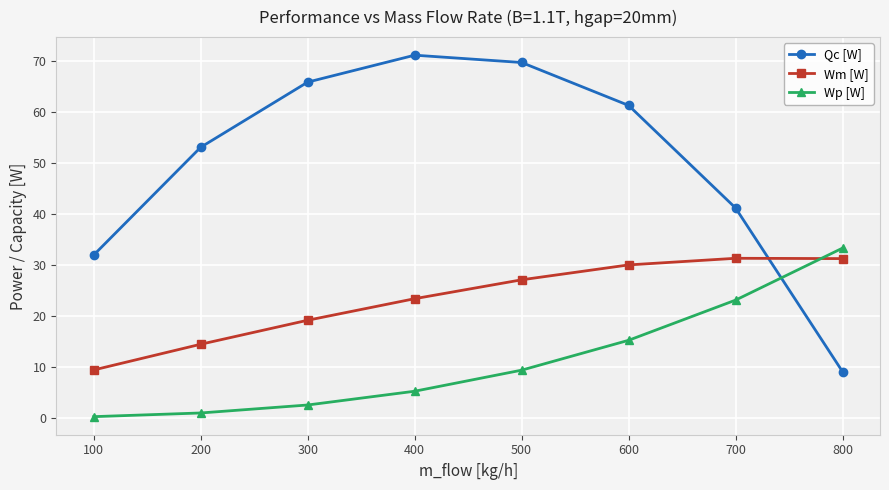

At which label does Wp [W] reach its minimum?

100